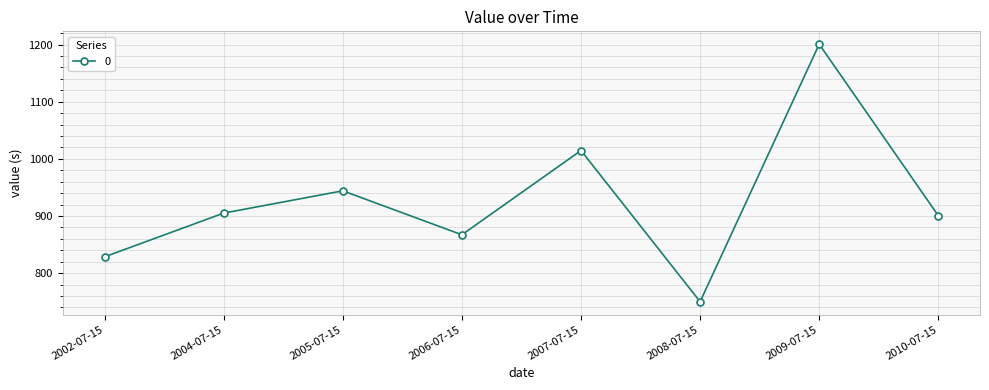

What is the sum of the values at 2002-07-15 and 2010-07-15?

1729.0